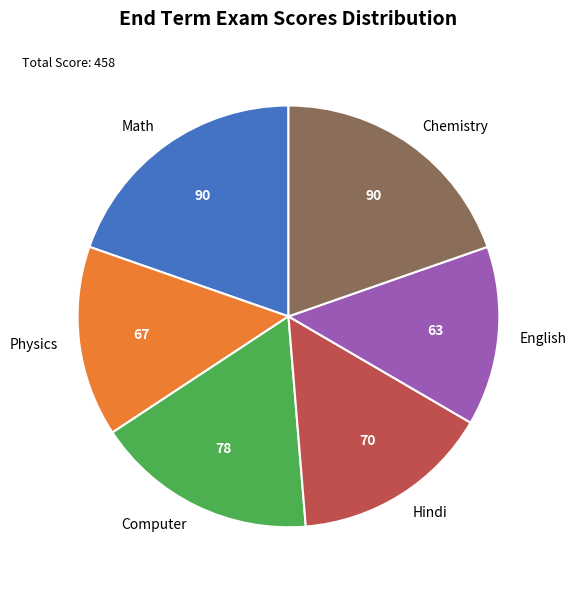

Is there any slice that represents more than half of the pie?

No